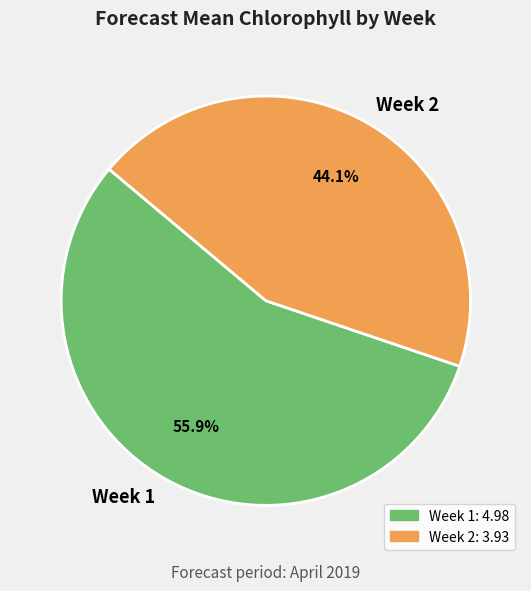

Count the number of slices in the pie.

2